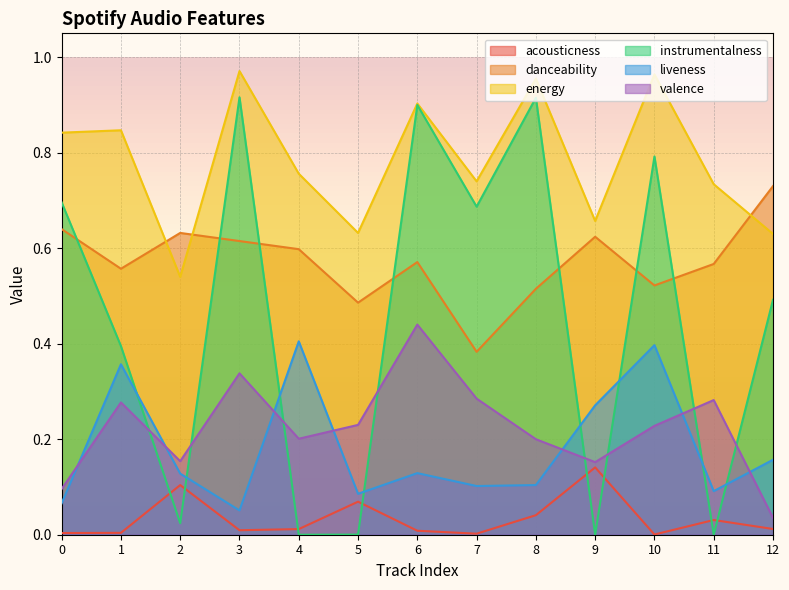

True or false: energy and valence intersect in this chart.

False